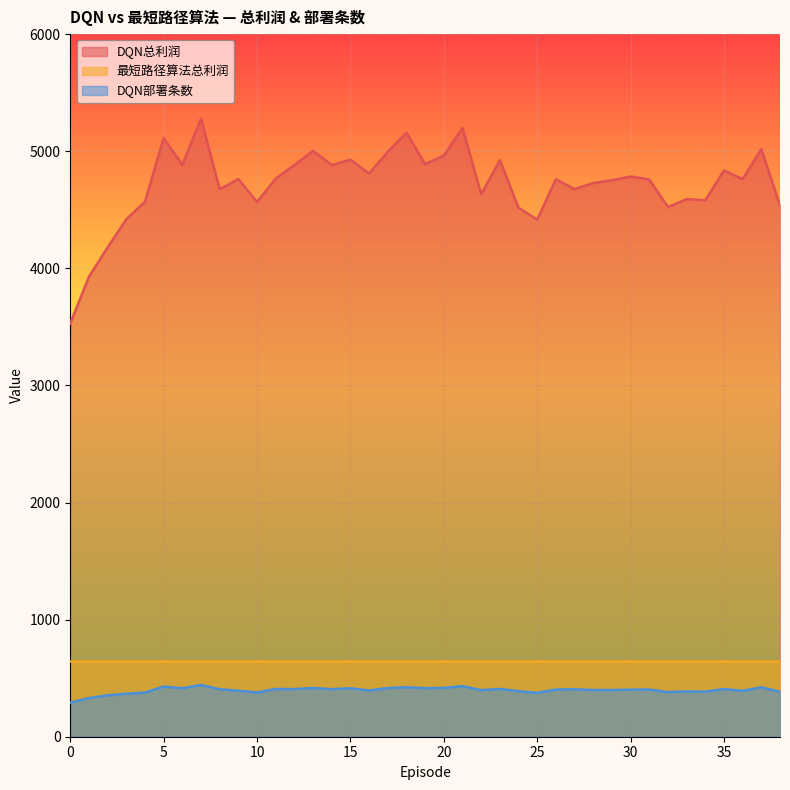

What is the value of the DQN部署条数 point at the 23rd from the left?

398.0